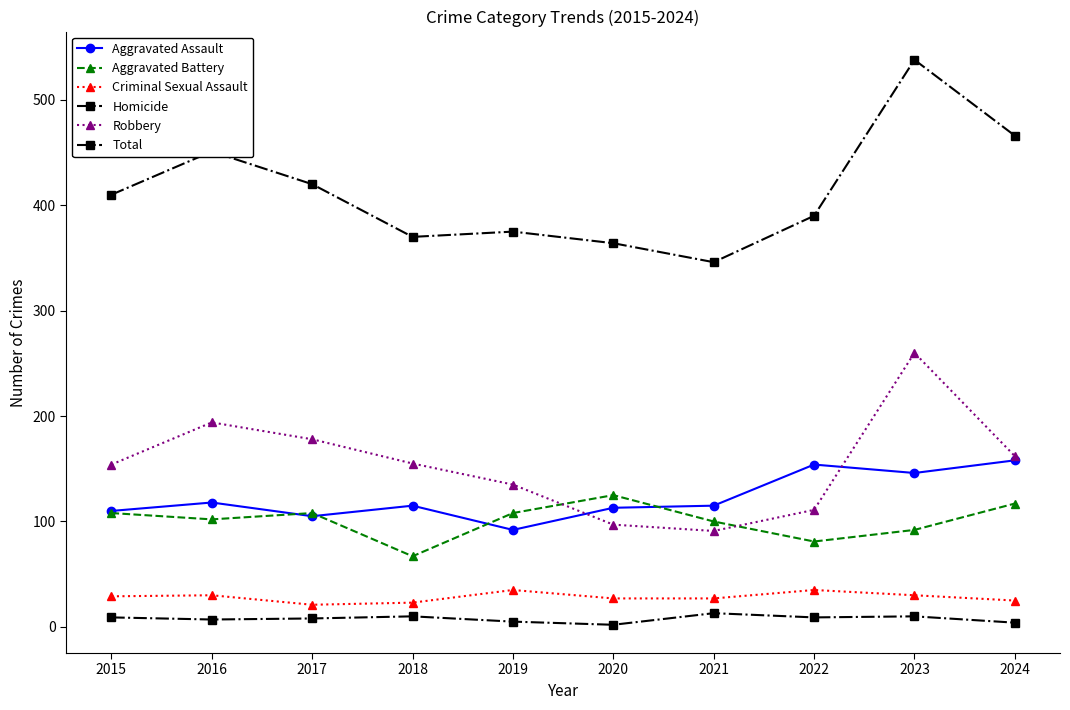

Reading left to right, list all the values displayed in this chart.

Aggravated Assault: 110	118	105	115	92	113	115	154	146	158
Aggravated Battery: 108	102	108	67	108	125	100	81	92	117
Criminal Sexual Assault: 29	30	21	23	35	27	27	35	30	25
Homicide: 9	7	8	10	5	2	13	9	10	4
Robbery: 154	194	178	155	135	97	91	111	260	162
Total: 410	451	420	370	375	364	346	390	538	466